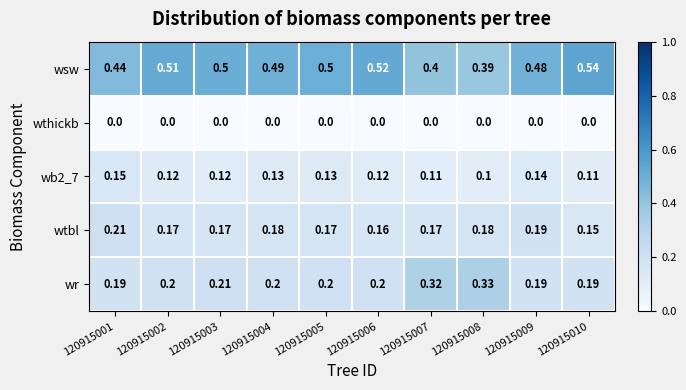

What is the total value across all series at 120915008?

1.0